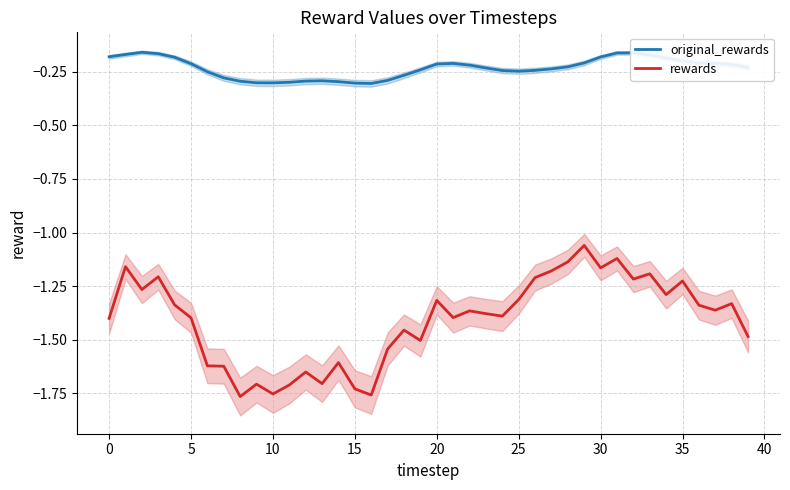

True or false: original_rewards and rewards intersect in this chart.

False